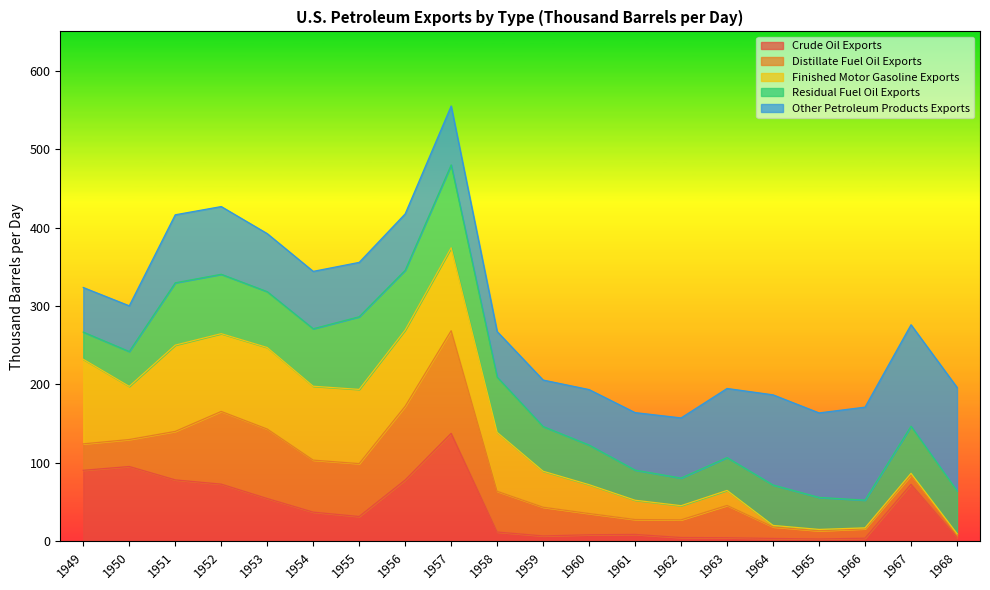

At how many categories does at least one series exceed 240?

11